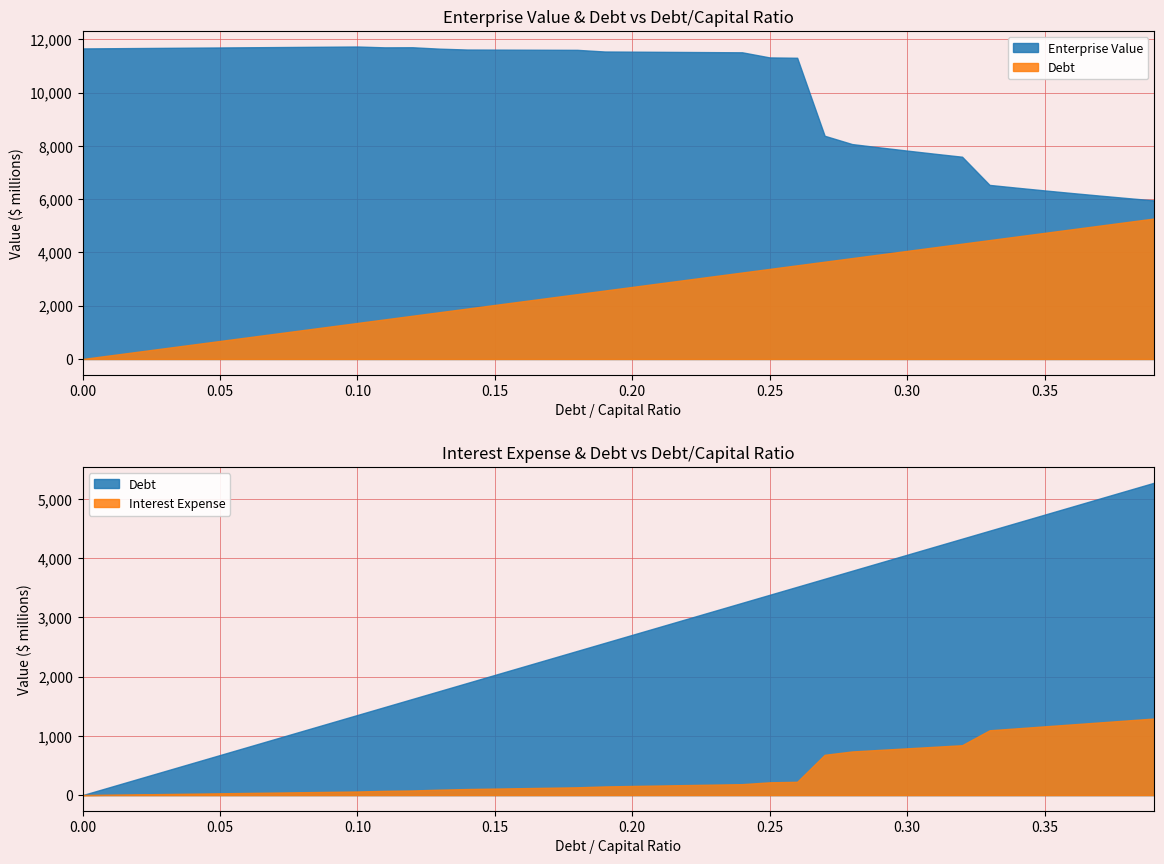

What is the difference between the maximum and minimum values in the debt_capital series?

0.4